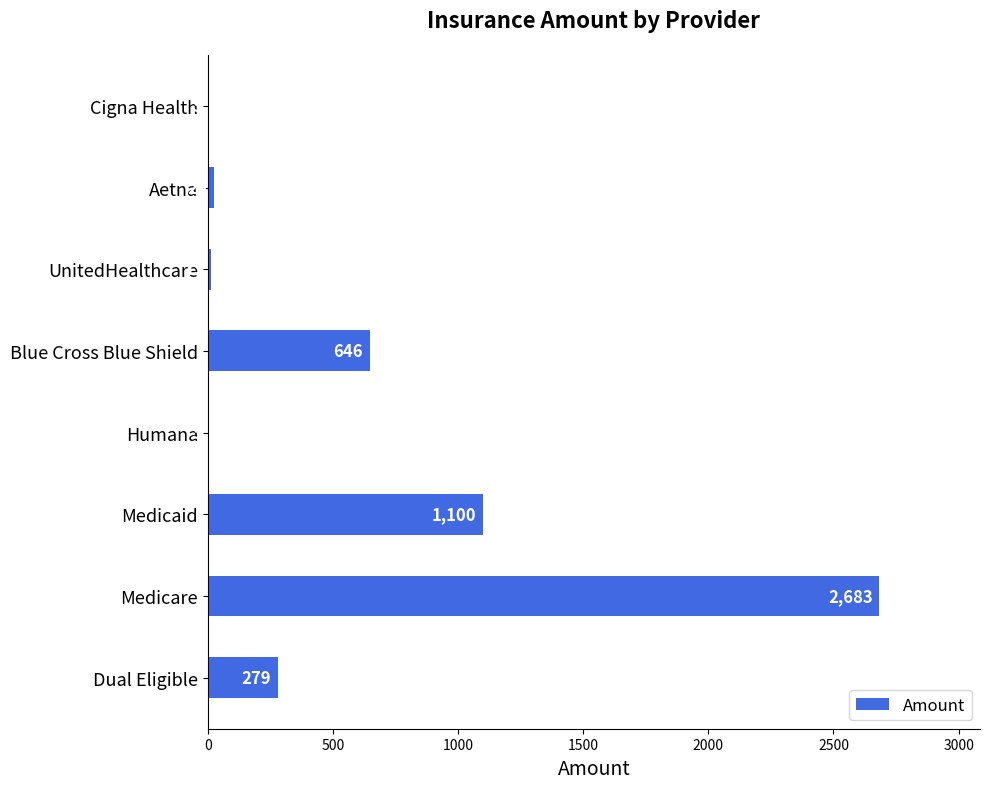

The value at Dual Eligible is 279. True or false?

True